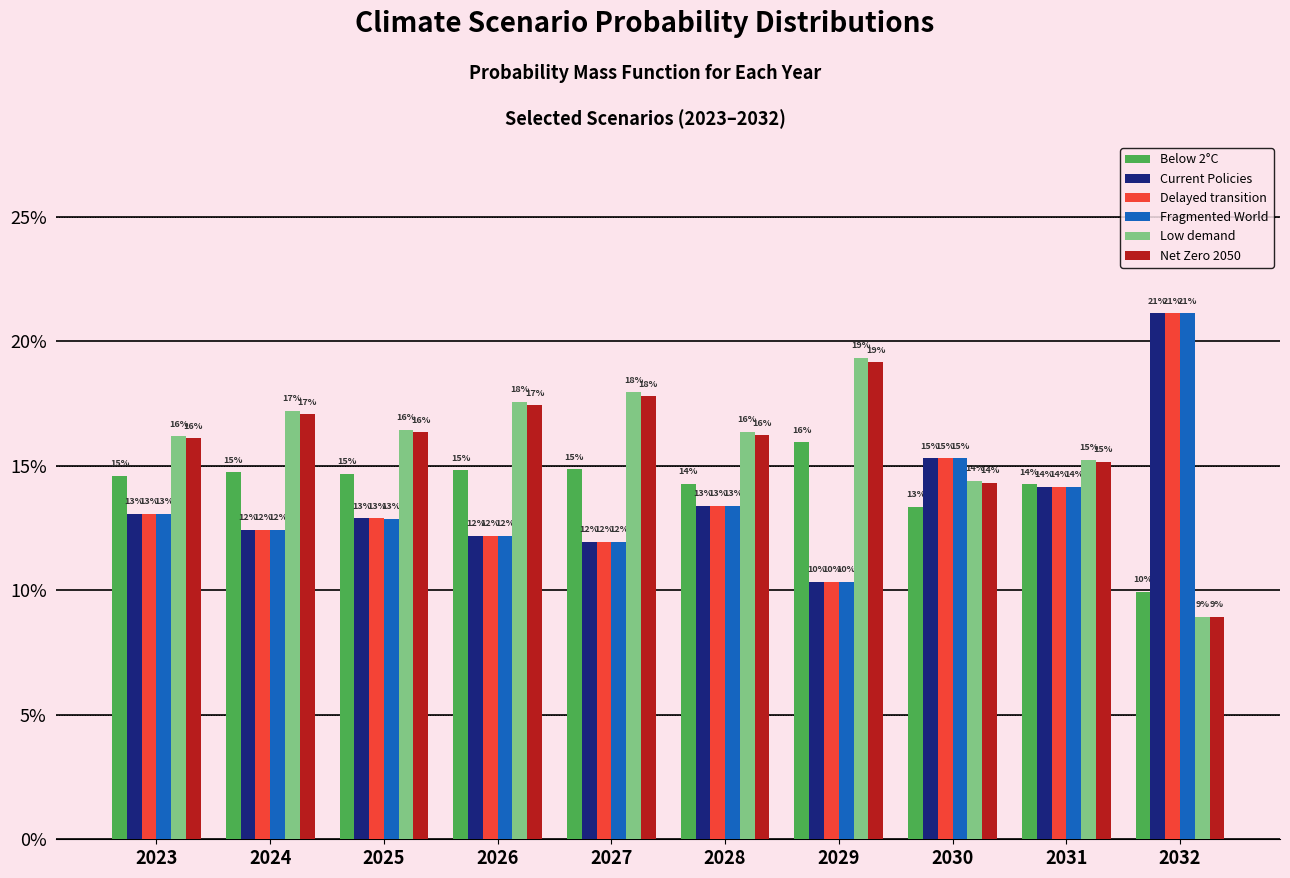

Reading right to left, what are all the values shown in this chart?

Below 2°C: 2032=0.1	2031=0.1	2030=0.1	2029=0.2	2028=0.1	2027=0.1	2026=0.1	2025=0.1	2024=0.1	2023=0.1
Current Policies: 2032=0.2	2031=0.1	2030=0.2	2029=0.1	2028=0.1	2027=0.1	2026=0.1	2025=0.1	2024=0.1	2023=0.1
Delayed transition: 2032=0.2	2031=0.1	2030=0.2	2029=0.1	2028=0.1	2027=0.1	2026=0.1	2025=0.1	2024=0.1	2023=0.1
Fragmented World: 2032=0.2	2031=0.1	2030=0.2	2029=0.1	2028=0.1	2027=0.1	2026=0.1	2025=0.1	2024=0.1	2023=0.1
Low demand: 2032=0.1	2031=0.2	2030=0.1	2029=0.2	2028=0.2	2027=0.2	2026=0.2	2025=0.2	2024=0.2	2023=0.2
Net Zero 2050: 2032=0.1	2031=0.2	2030=0.1	2029=0.2	2028=0.2	2027=0.2	2026=0.2	2025=0.2	2024=0.2	2023=0.2